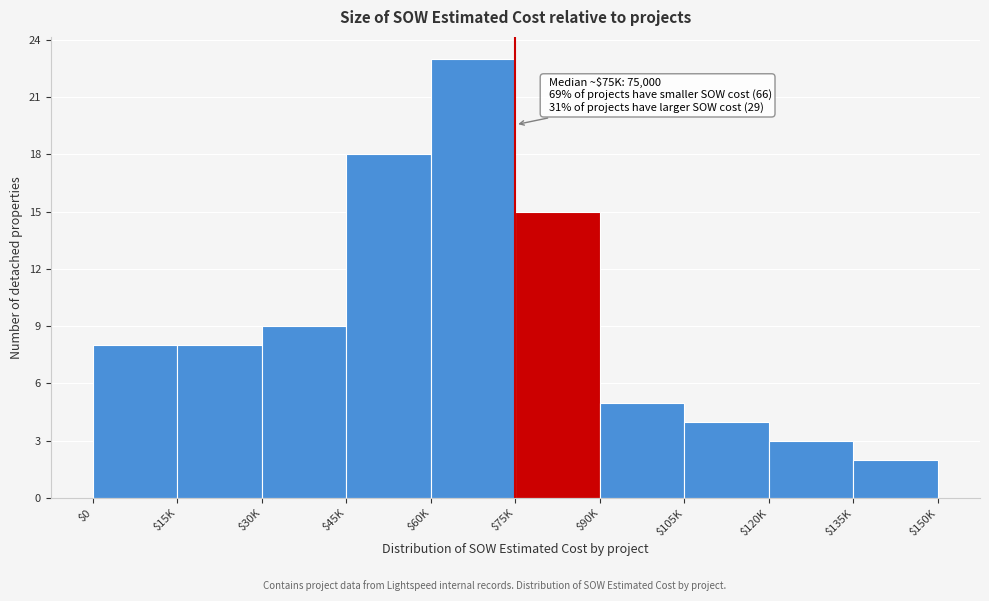

Reading left to right, transcribe all the data shown in this chart.

8	8	9	18	23	15	5	4	3	2